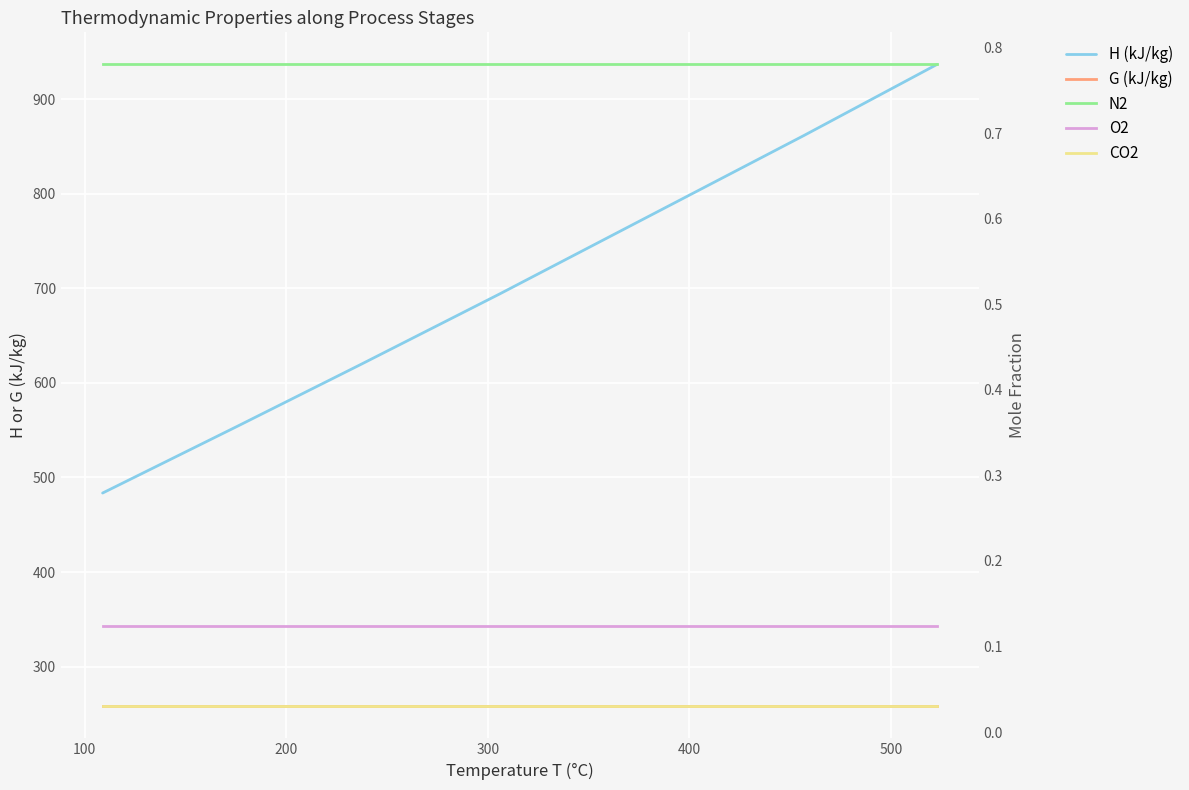

At 500, list the series in order from largest to smallest.

H (kJ/kg), G (kJ/kg), N2, O2, CO2